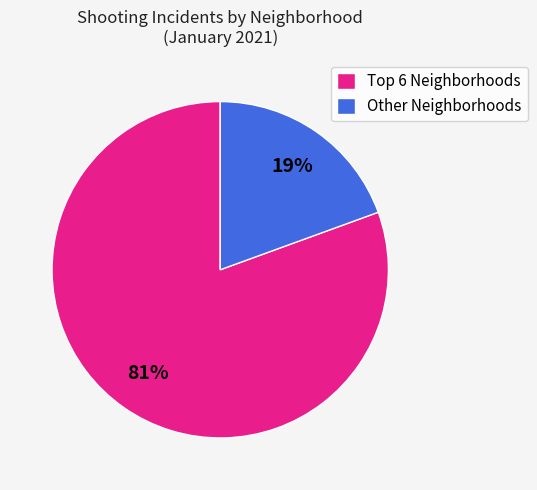

To the nearest percent, what is the average slice percentage?

50%